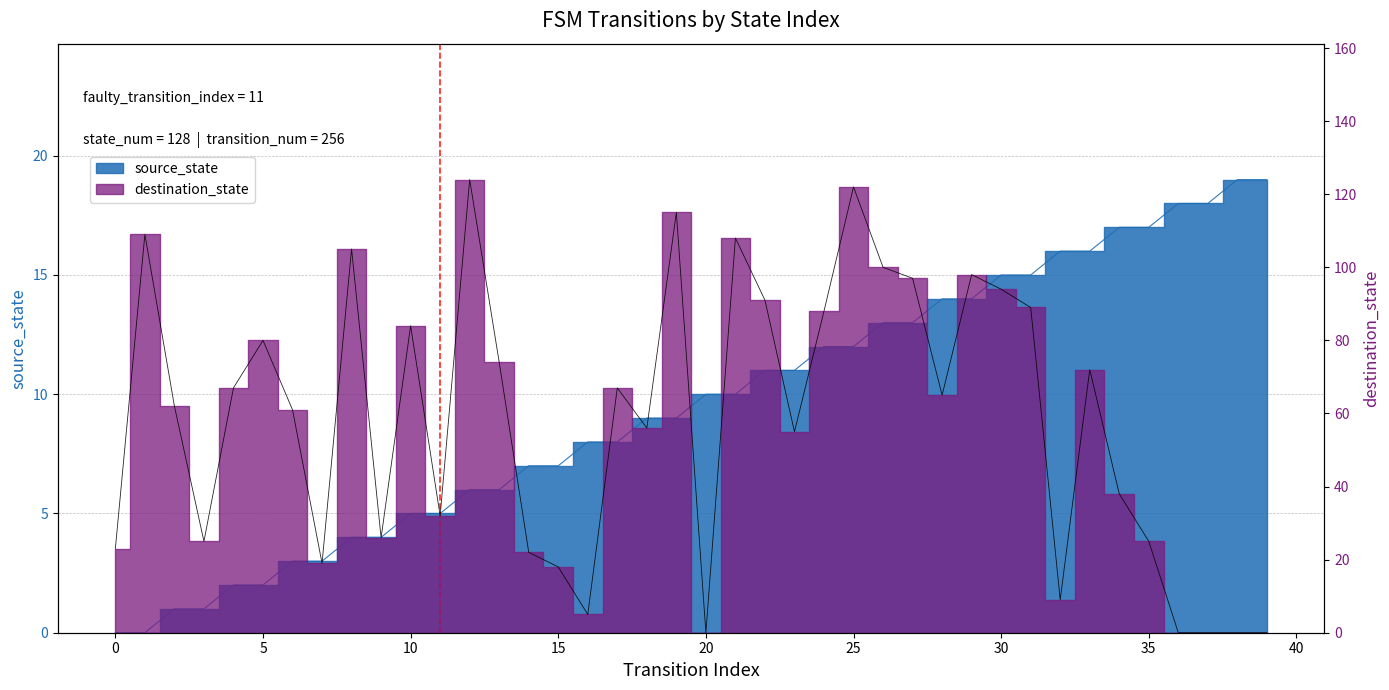

Reading right to left, extract all data points from this chart.

source_state: 19	19	18	18	17	17	16	16	15	15	14	14	13	13	12	12	11	11	10	10	9	9	8	8	7	7	6	6	5	5	4	4	3	3	2	2	1	1	0	0
destination_state: 0	0	0	0	25	38	72	9	89	94	98	65	97	100	122	88	55	91	108	0	115	56	67	5	18	22	74	124	32	84	26	105	19	61	80	67	25	62	109	23